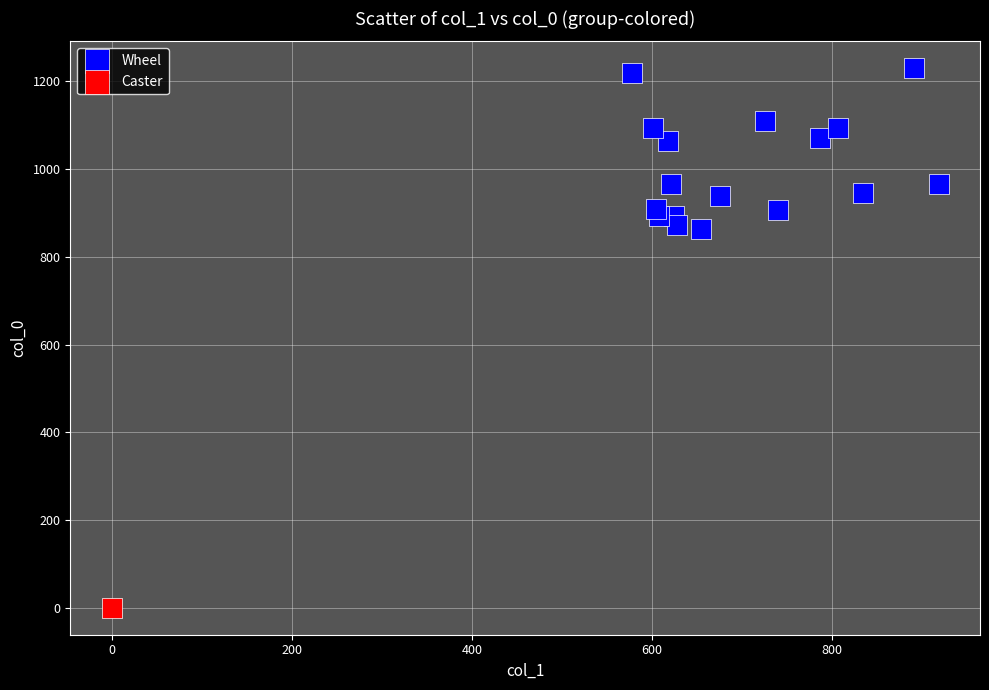

What are all the series names shown in the legend?

Wheel, Caster